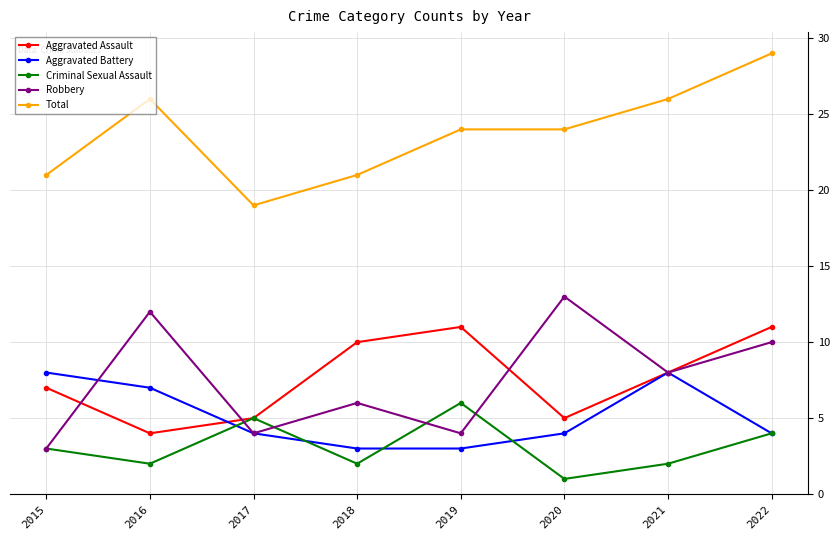

What is the difference between the Criminal Sexual Assault values at 2019 and 2021?

4